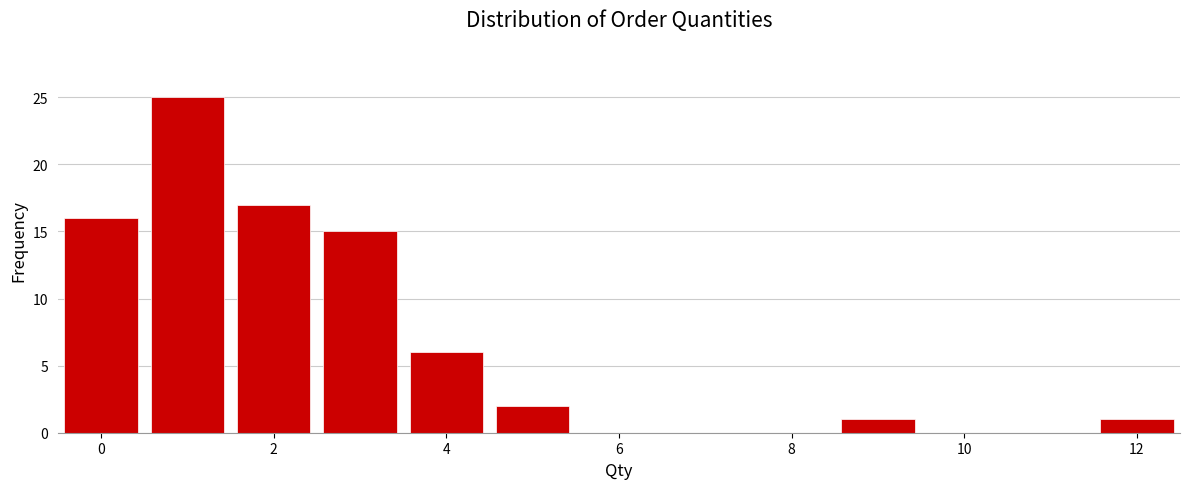

How tall is the bar that spans 11.5 to 12.5 on the x-axis? Neither the bar edges nor the heights are printed on the chart, so give them approximately, as read against the axes.

1